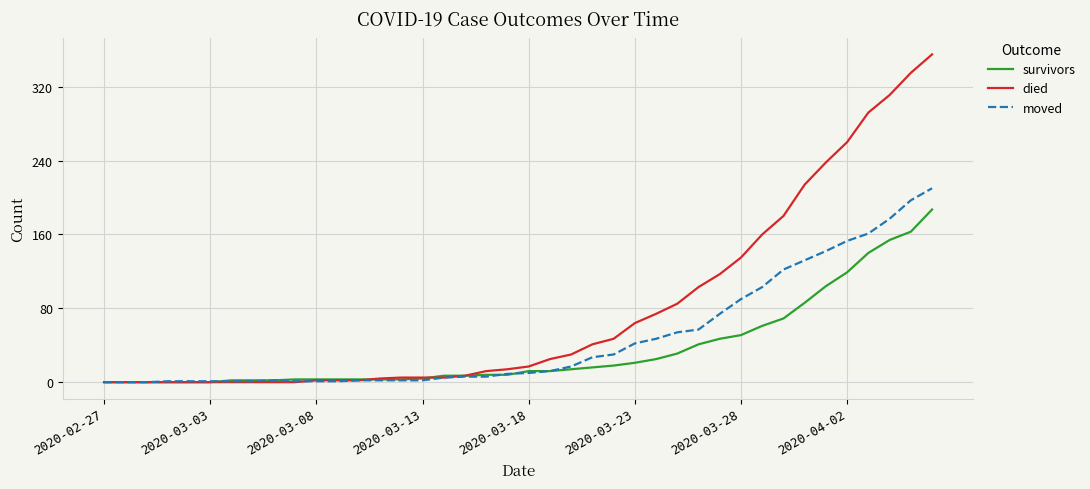

What are all the series names shown in the legend?

survivors, died, moved